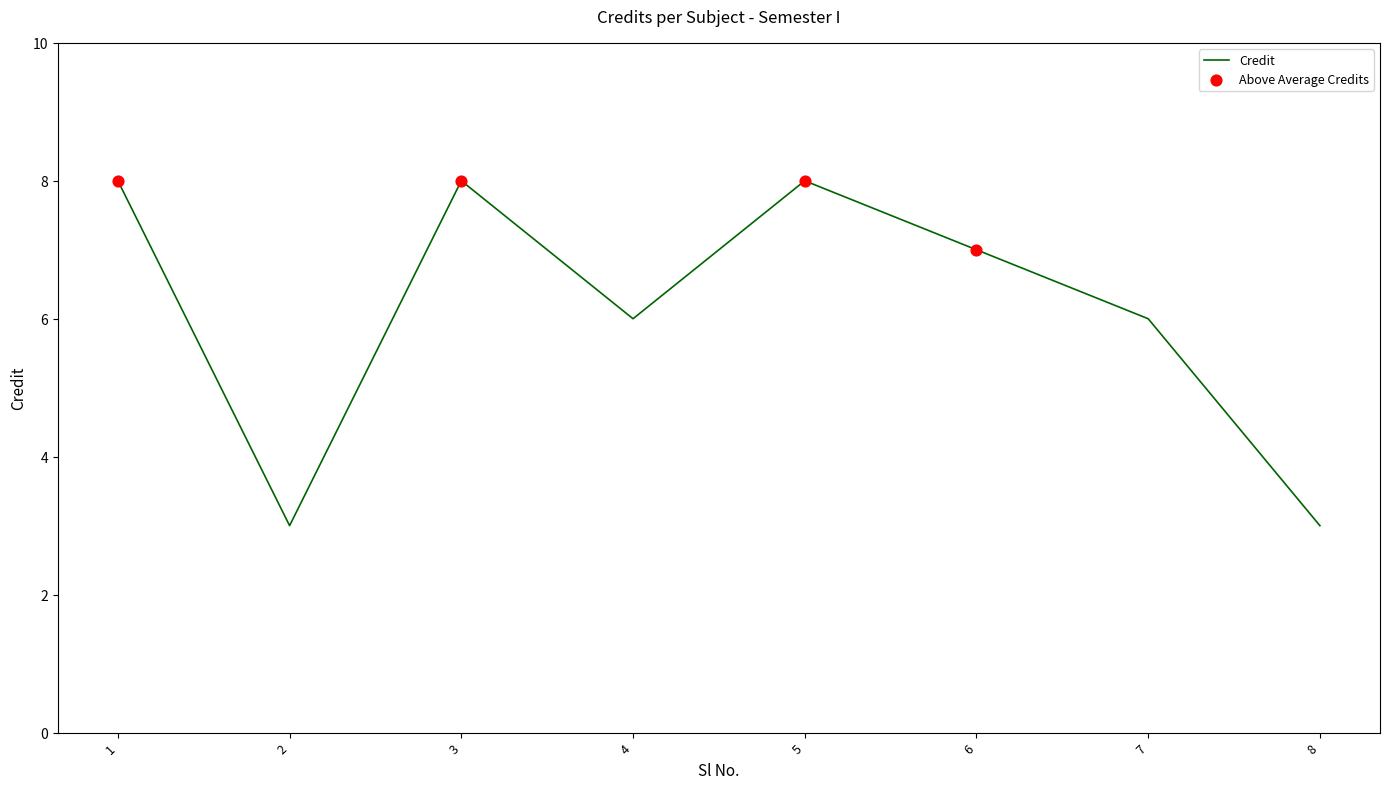

What is the change in value from 1 to 8?

-5